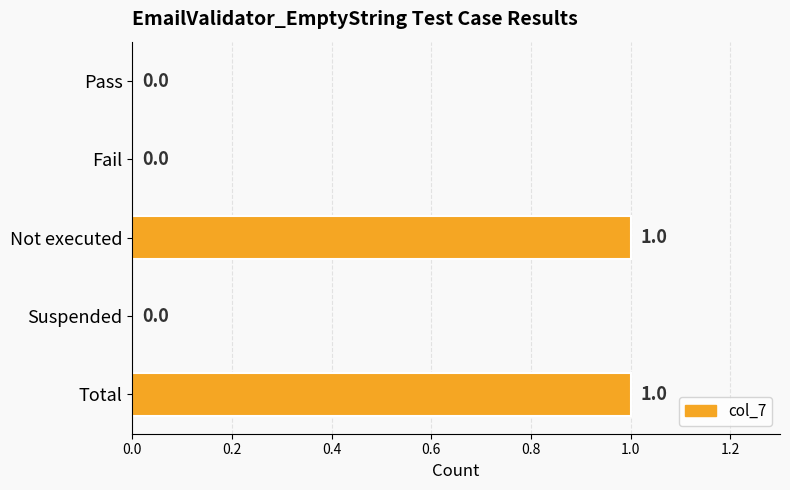

Reading top to bottom, list all the values displayed in this chart.

Pass=0	Fail=0	Not executed=1	Suspended=0	Total=1